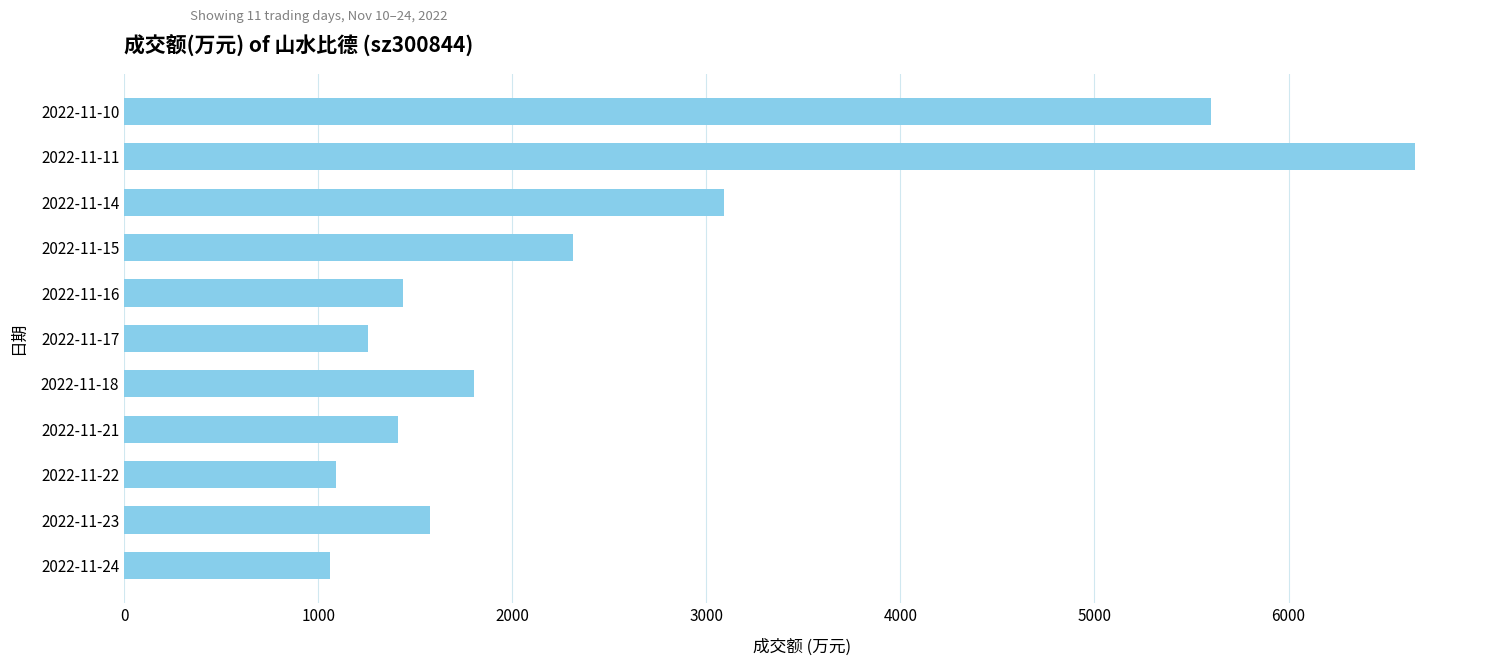

Is it true that the value at 2022-11-15 is 2313?

True